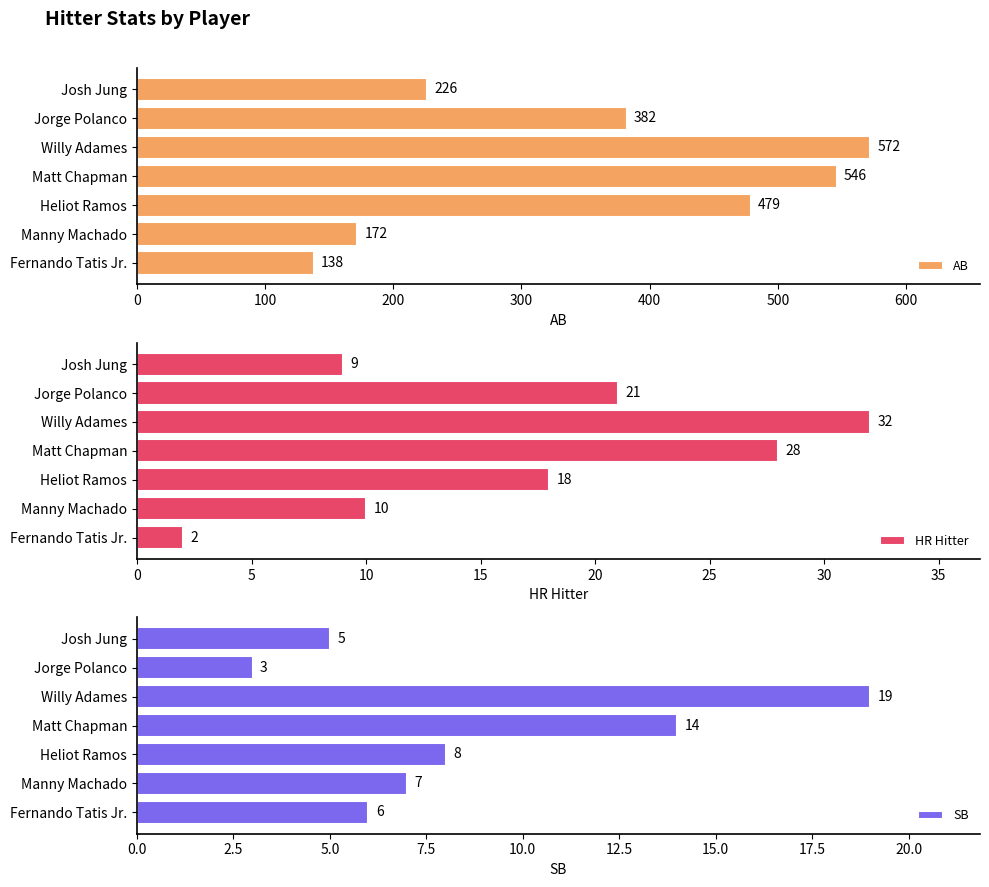

What is the value of the AB bar at the 1st from the left?

138